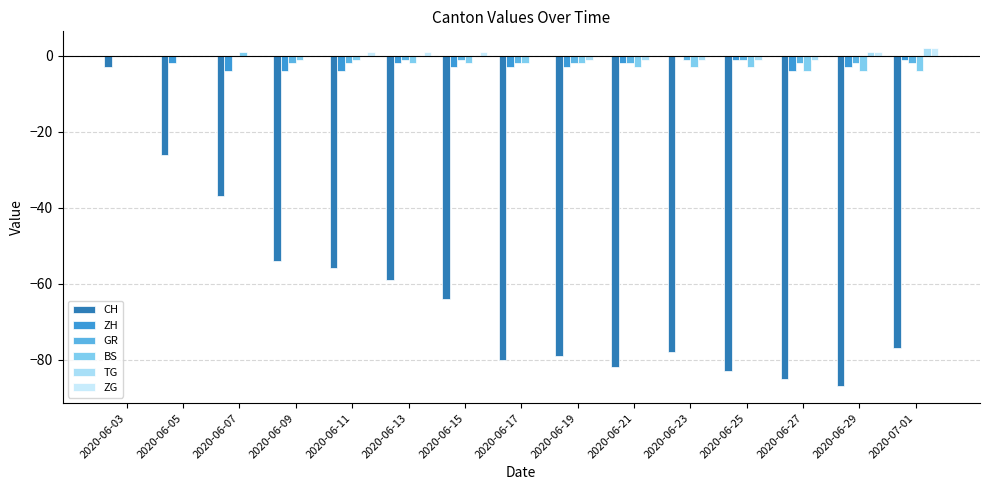

The BS series shows -1 at 2020-06-09. True or false?

True